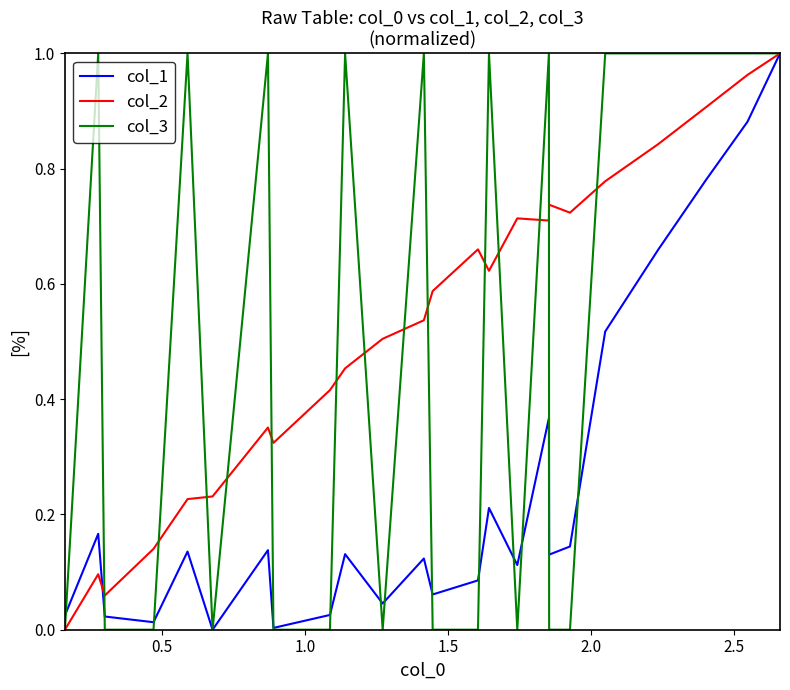

What are all the series names shown in the legend?

col_1, col_2, col_3